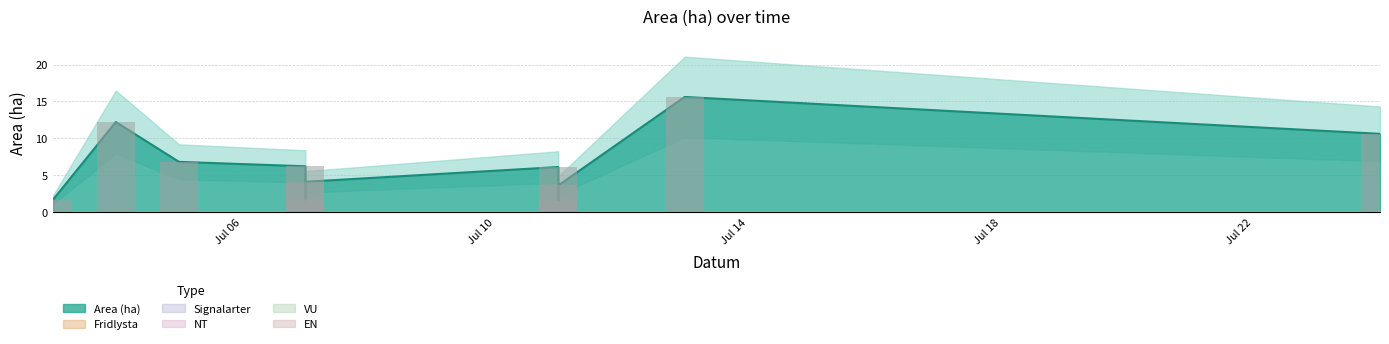

Which category has the highest value in the NT series?

2023-07-03